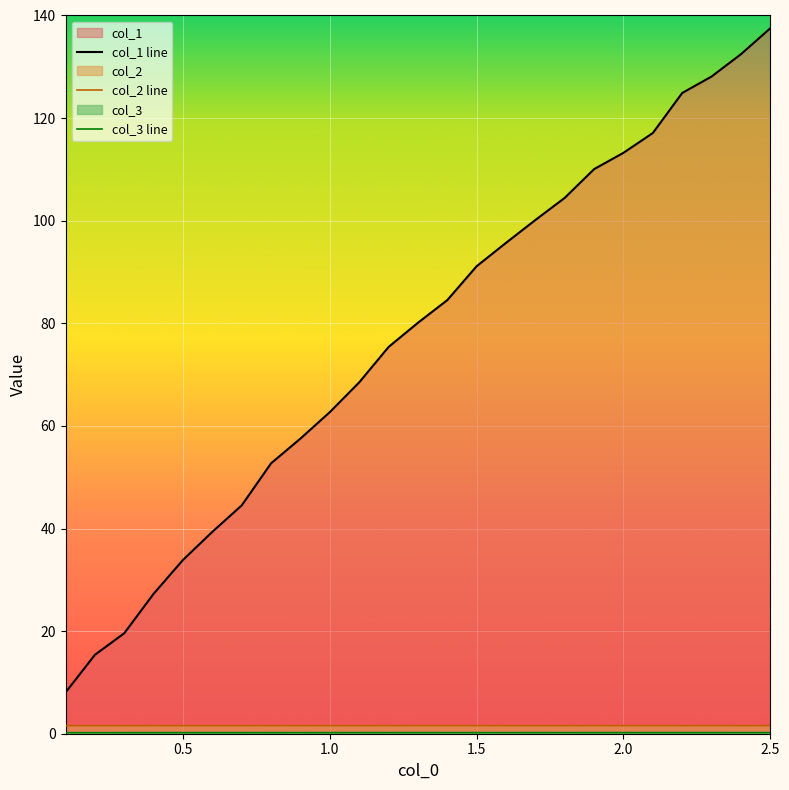

Which series has the widest spread of values?

col_1 line